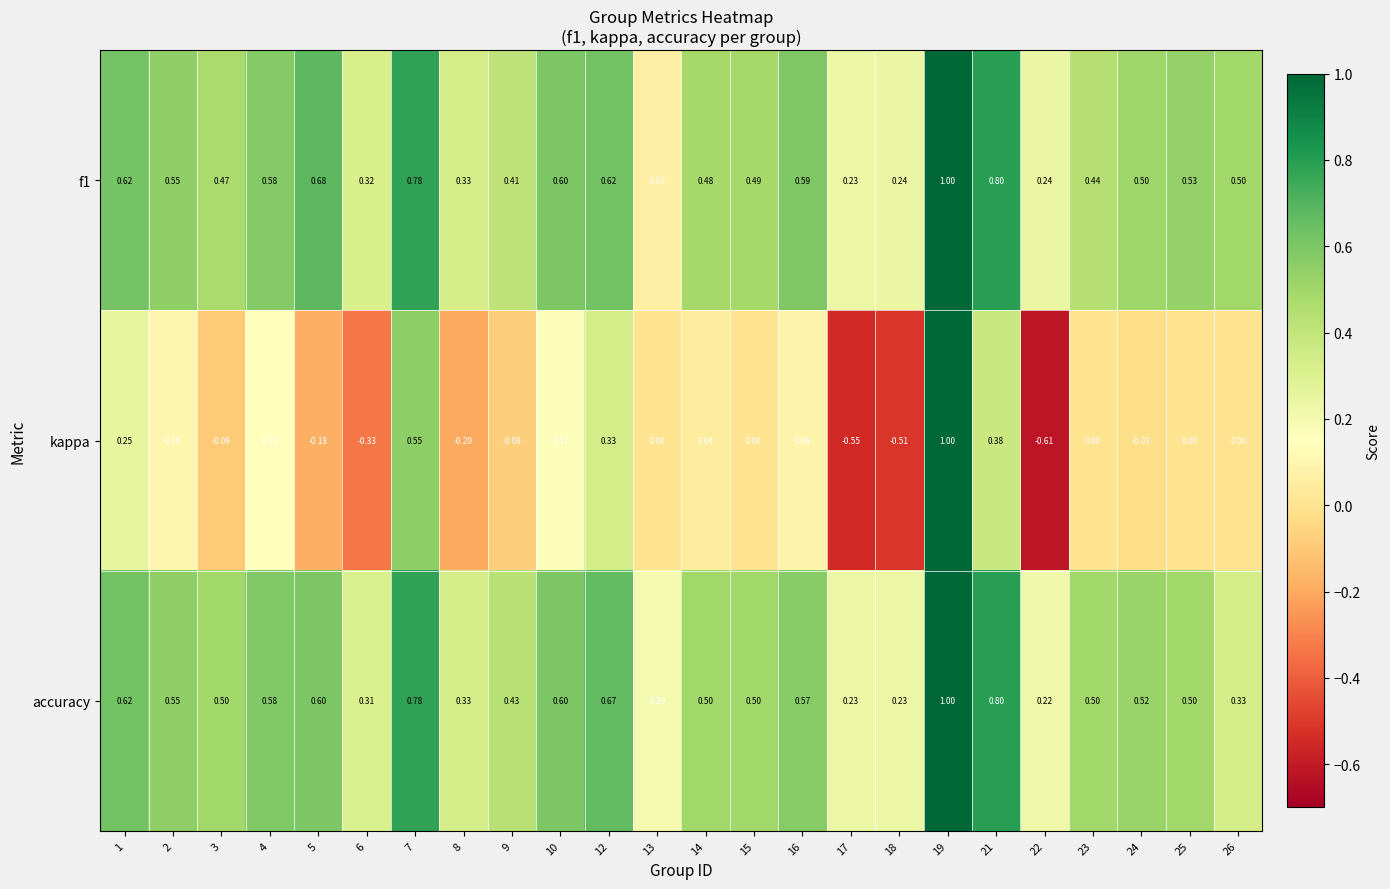

Which series has the widest spread of values?

kappa